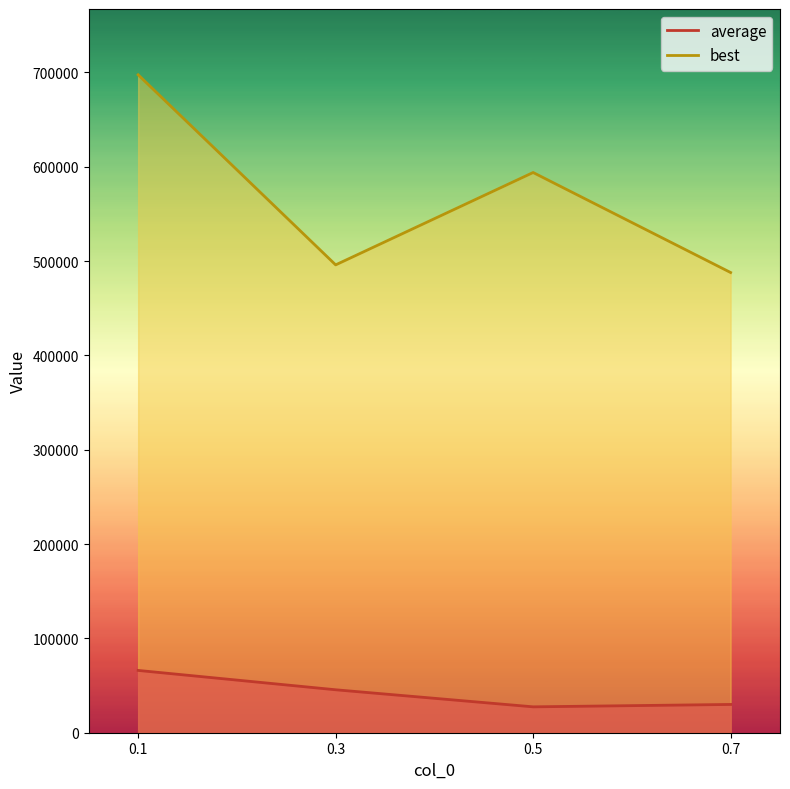

True or false: average and best intersect in this chart.

False